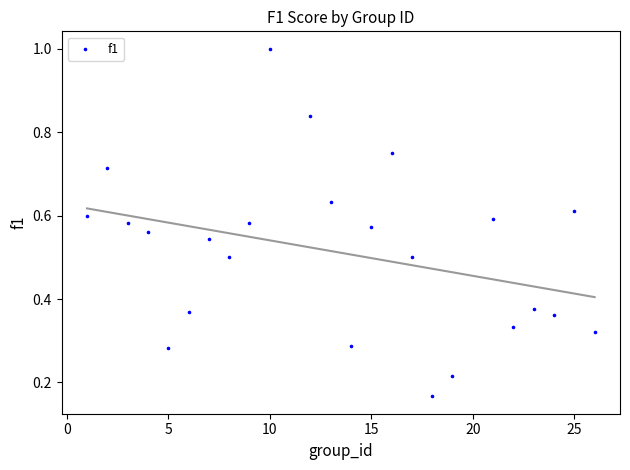

What is the range of X values (max minus min)?

25.0